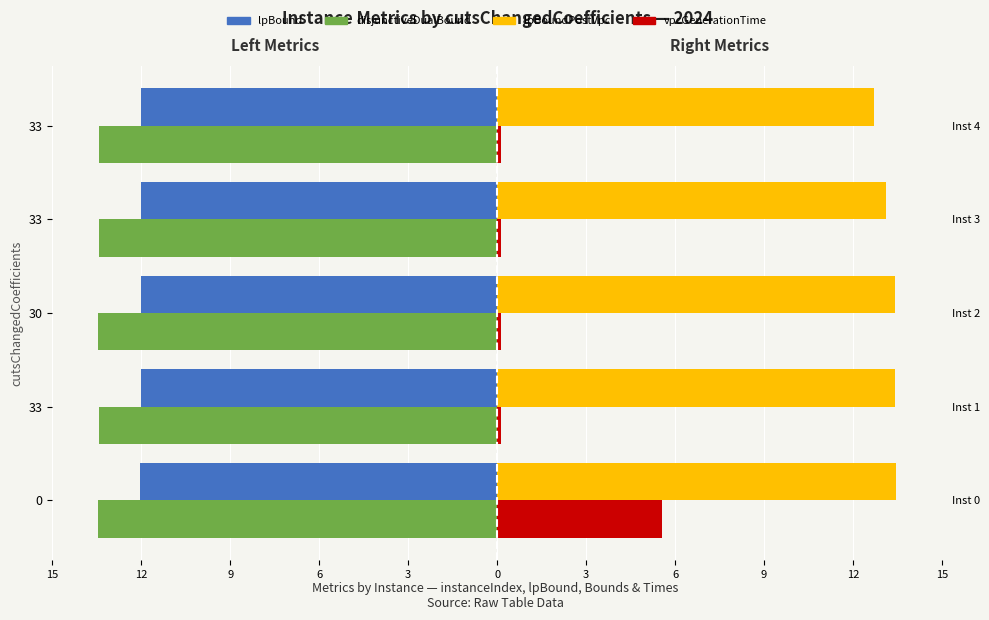

Which has a higher value, 33 or 0?

33